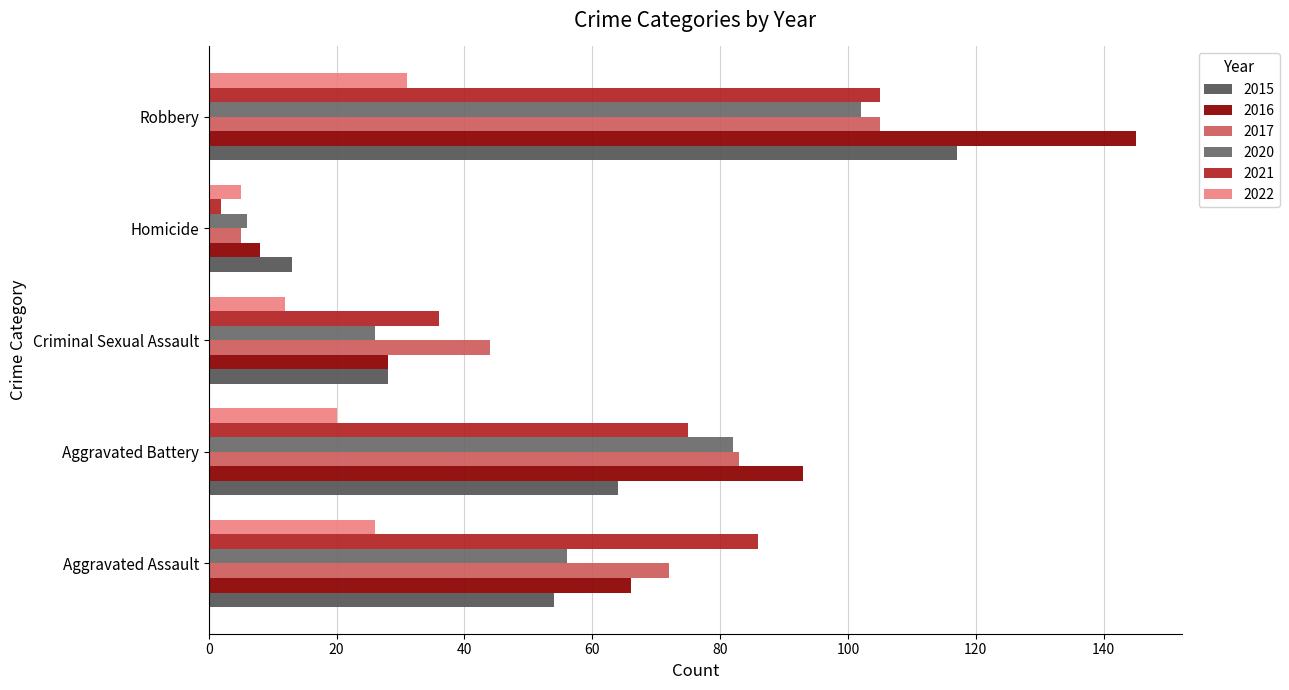

How many data points in 2015 are less than 54?

2